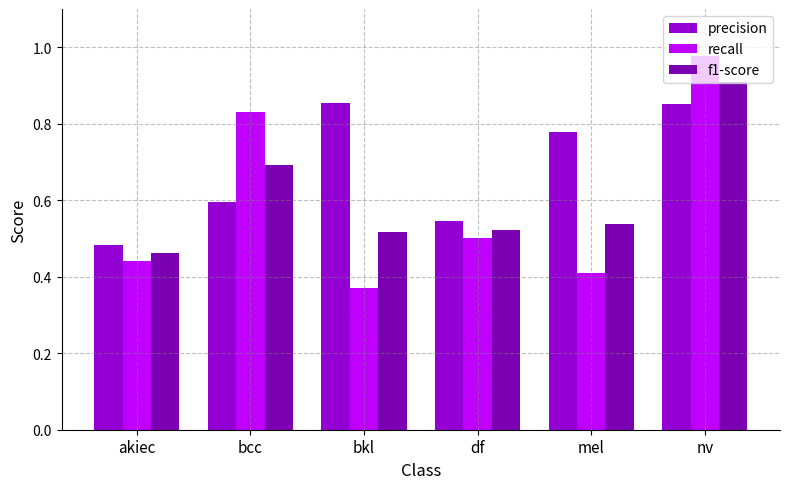

Count the f1-score values in the range 0 to 1.

6